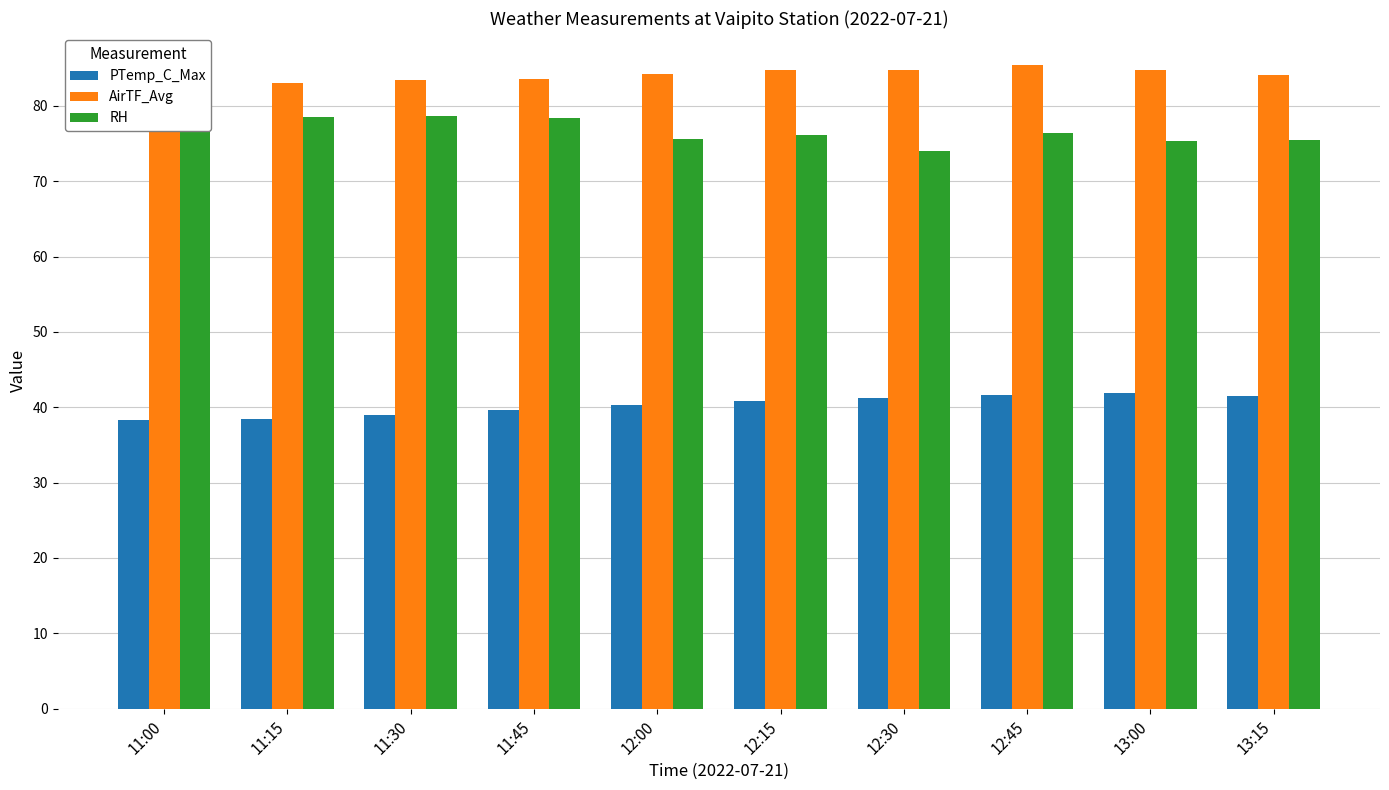

What is the sum of all AirTF_Avg values?

840.2